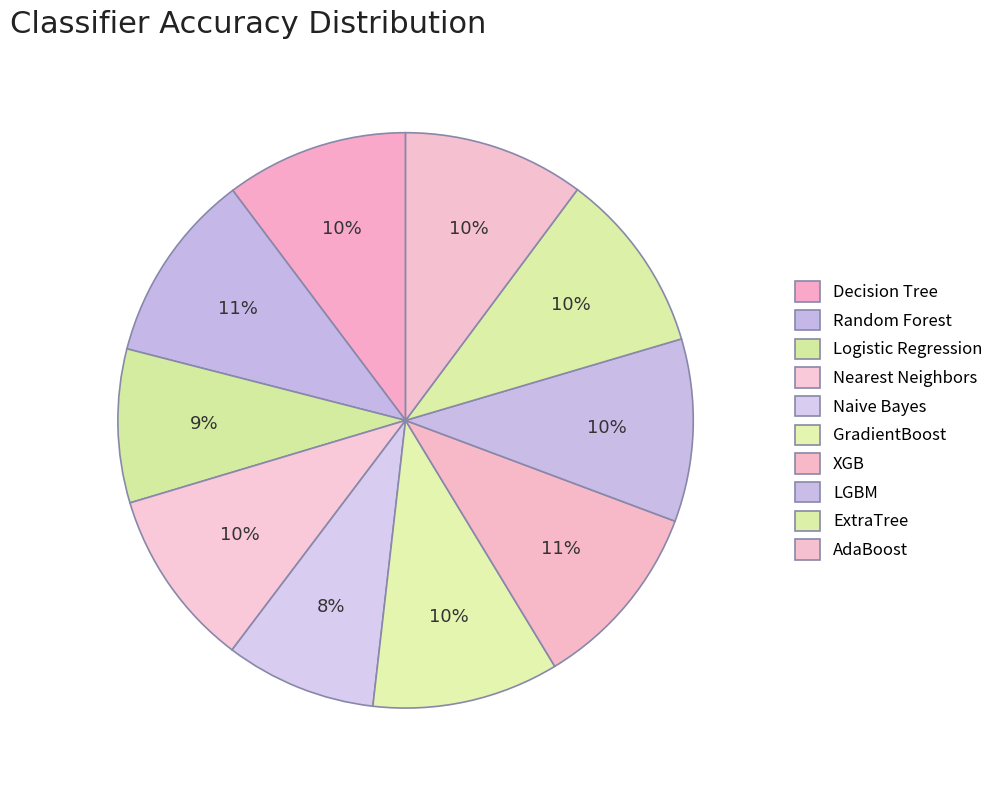

Combined, what portion of the pie is Naive Bayes and Logistic Regression?

17.1%